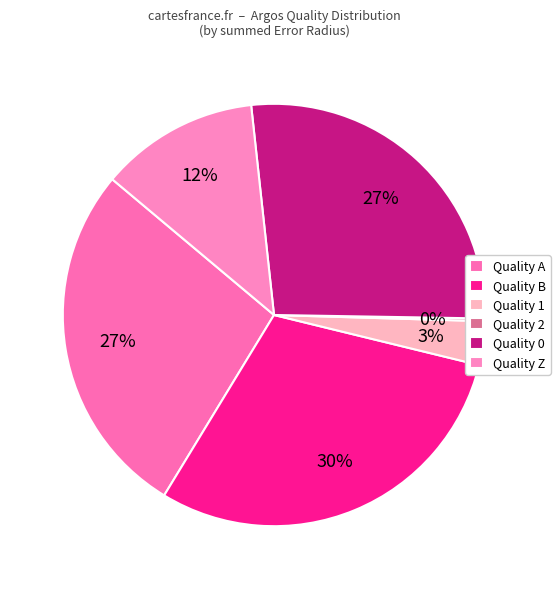

Which category has the smallest portion of the pie?

2